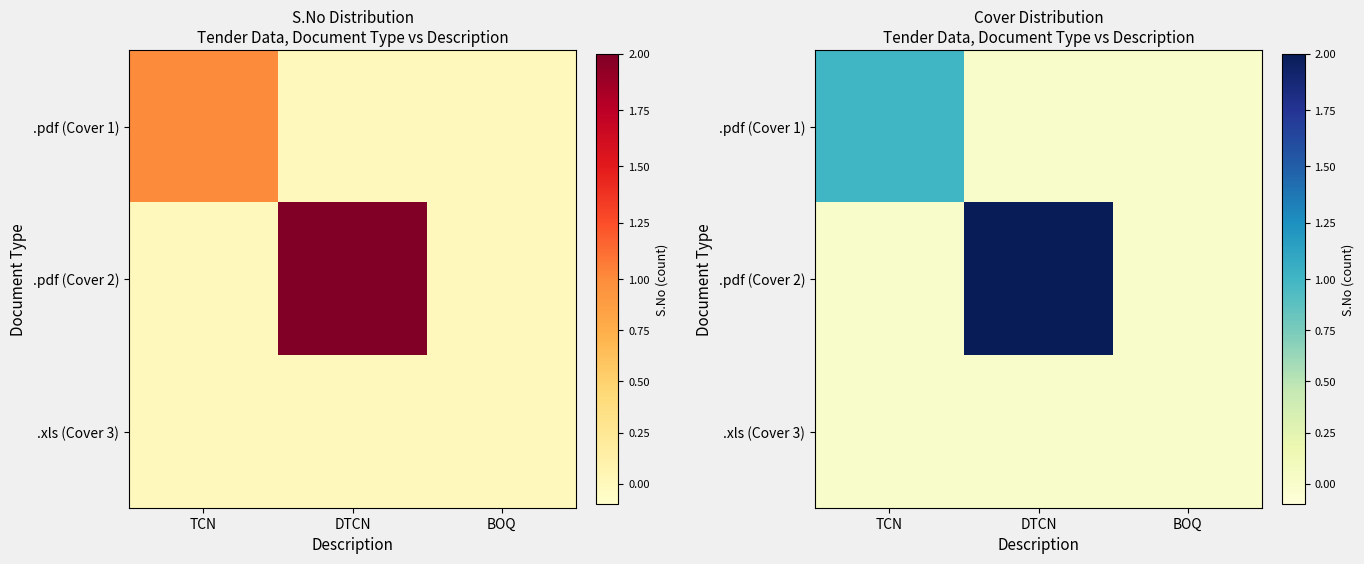

Which series has the largest total across all categories?

.pdf (Cover 2)